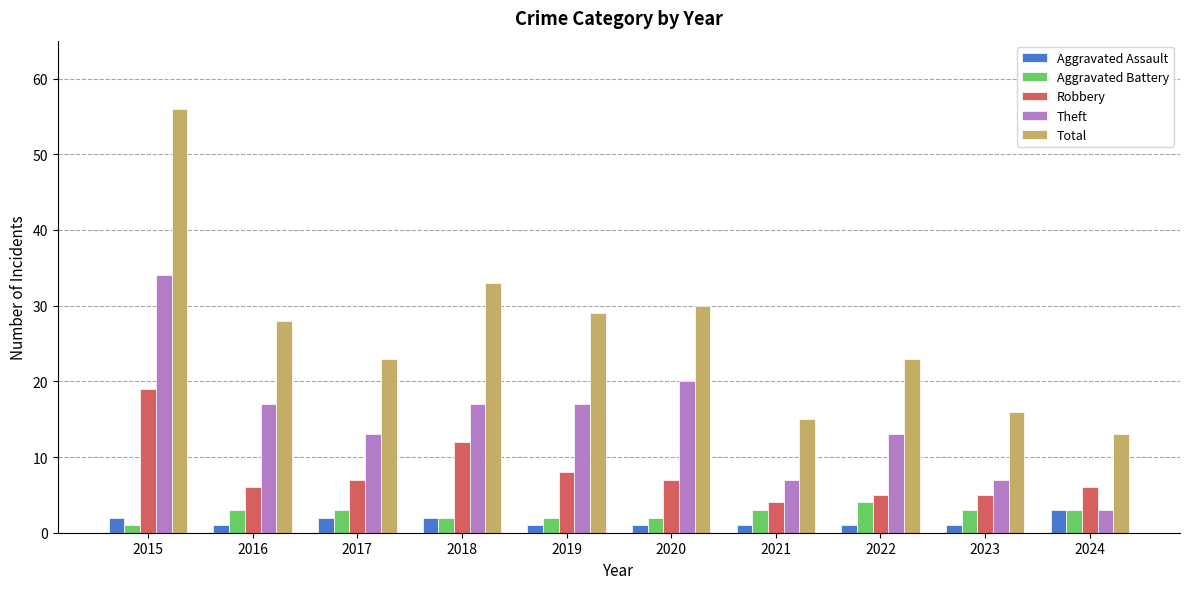

What is the value of the Total bar at the 7th from the left?

15